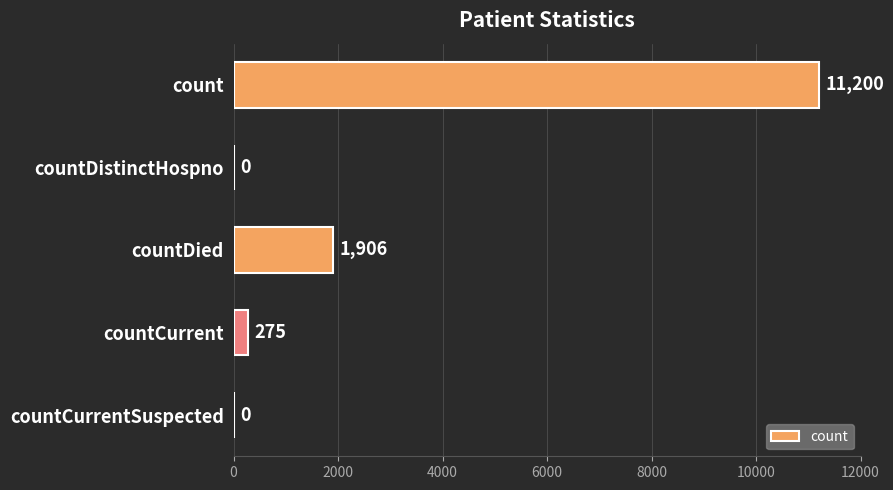

Are the bars horizontal?

Yes